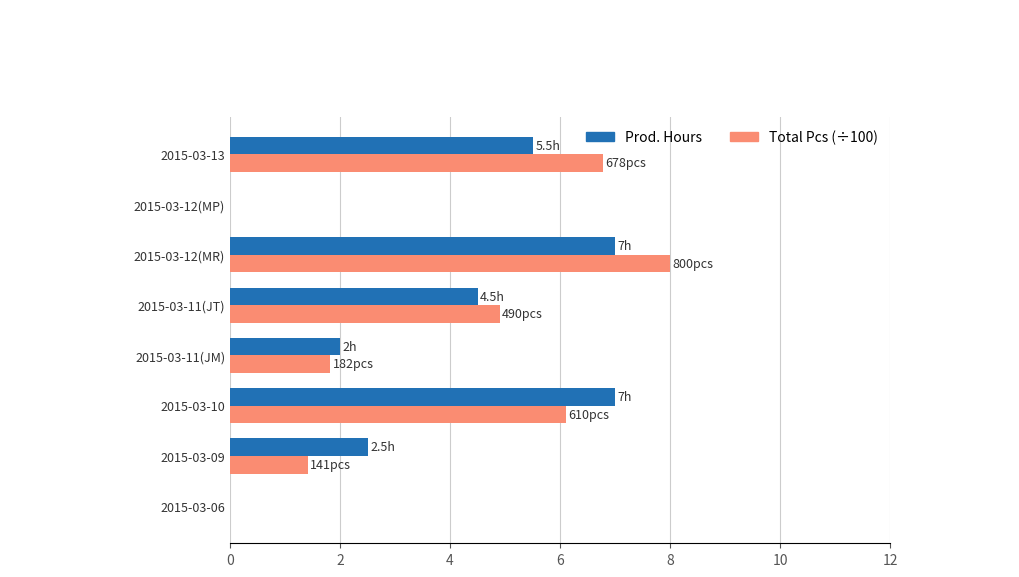

Is it true that Prod. Hours equals 3.5 at 2015-03-06?

False